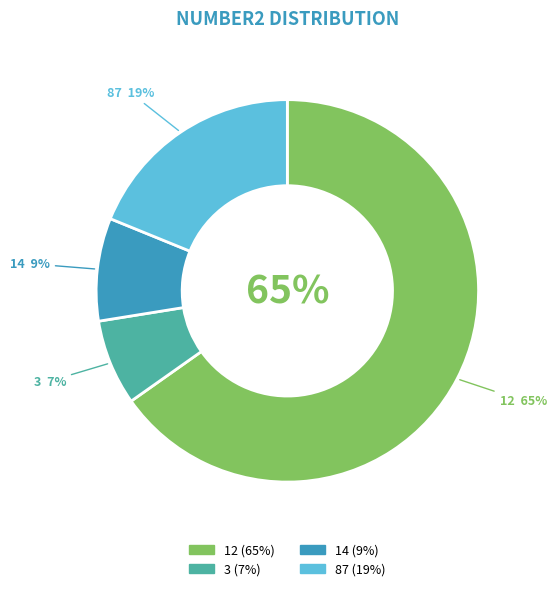

What is the largest slice in the pie chart?

12